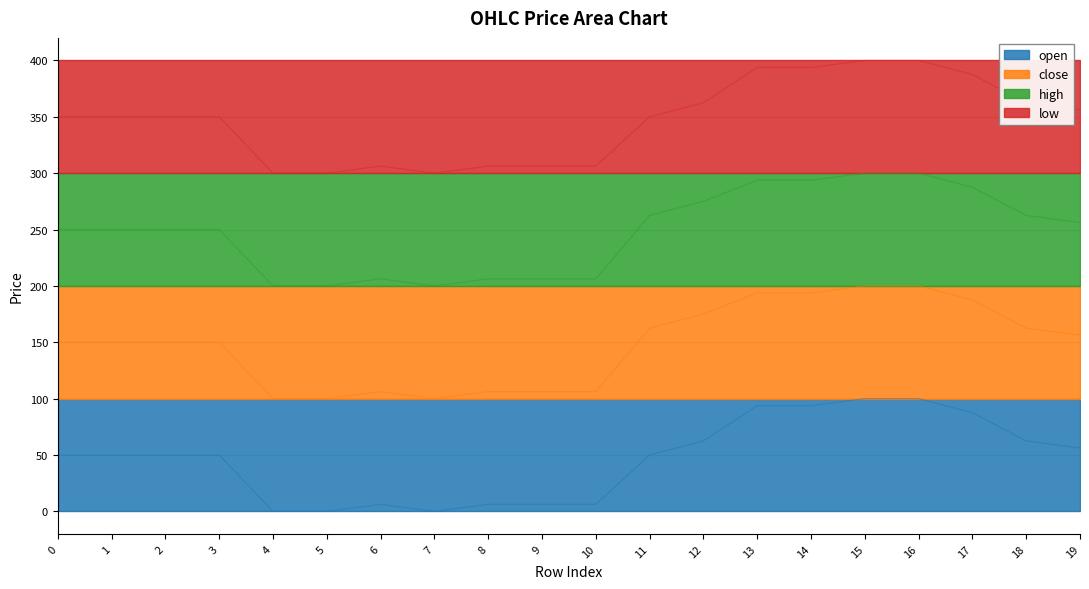

How many data points in open are above 50?

8